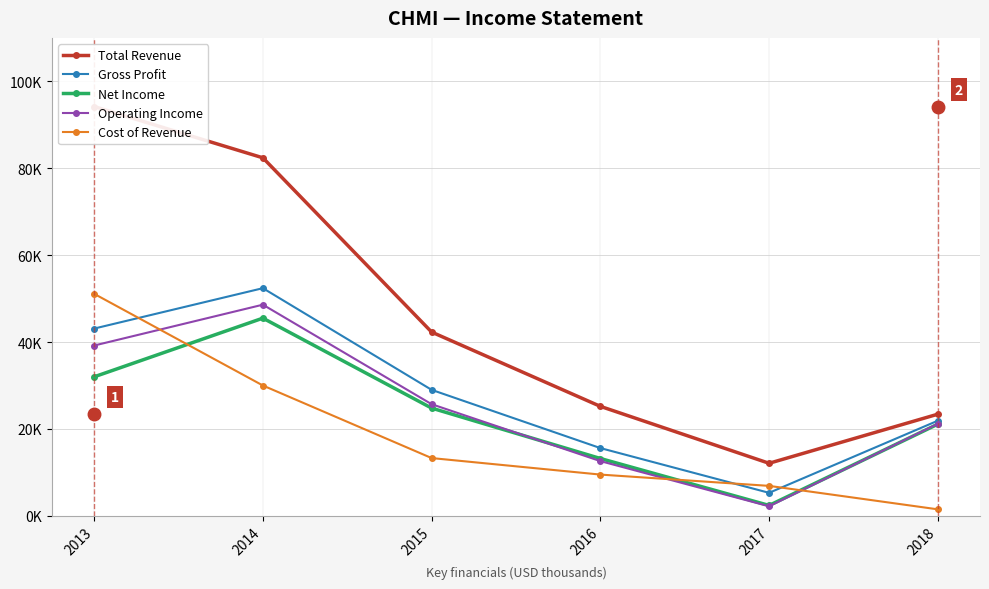

Is this an area chart (filled region under the line)?

No